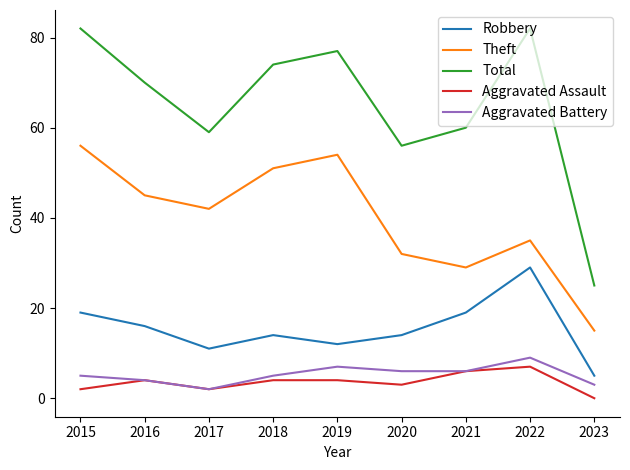

In Aggravated Battery, how many points are higher than both neighbors (excluding endpoints)?

2